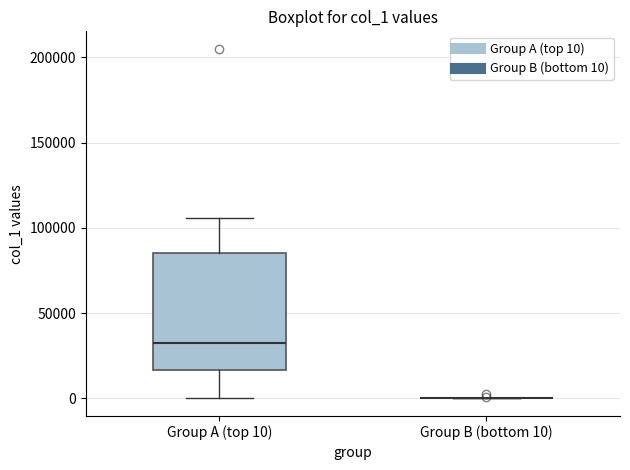

Reading left to right, transcribe this box plot: for each box, give where its median line is, the range the box spans, and where its two whiskers end, as read against the y-axis. The values are not printed on the chart, so give them approximately, as read against the axis.

Group A (top 10): median 35000, box 15000 to 85000, whiskers 0 to 105000
Group B (bottom 10): box collapsed to a line at 0, whiskers 0 to 0